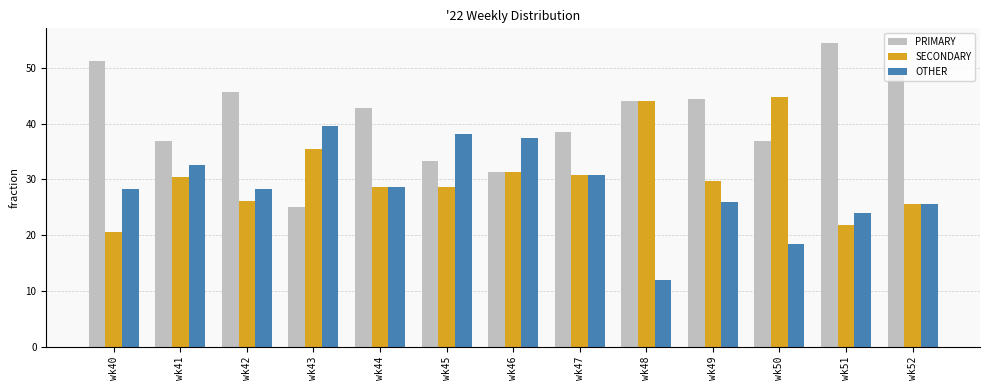

Is the value of PRIMARY at wk50 greater than the value of OTHER at wk49?

Yes